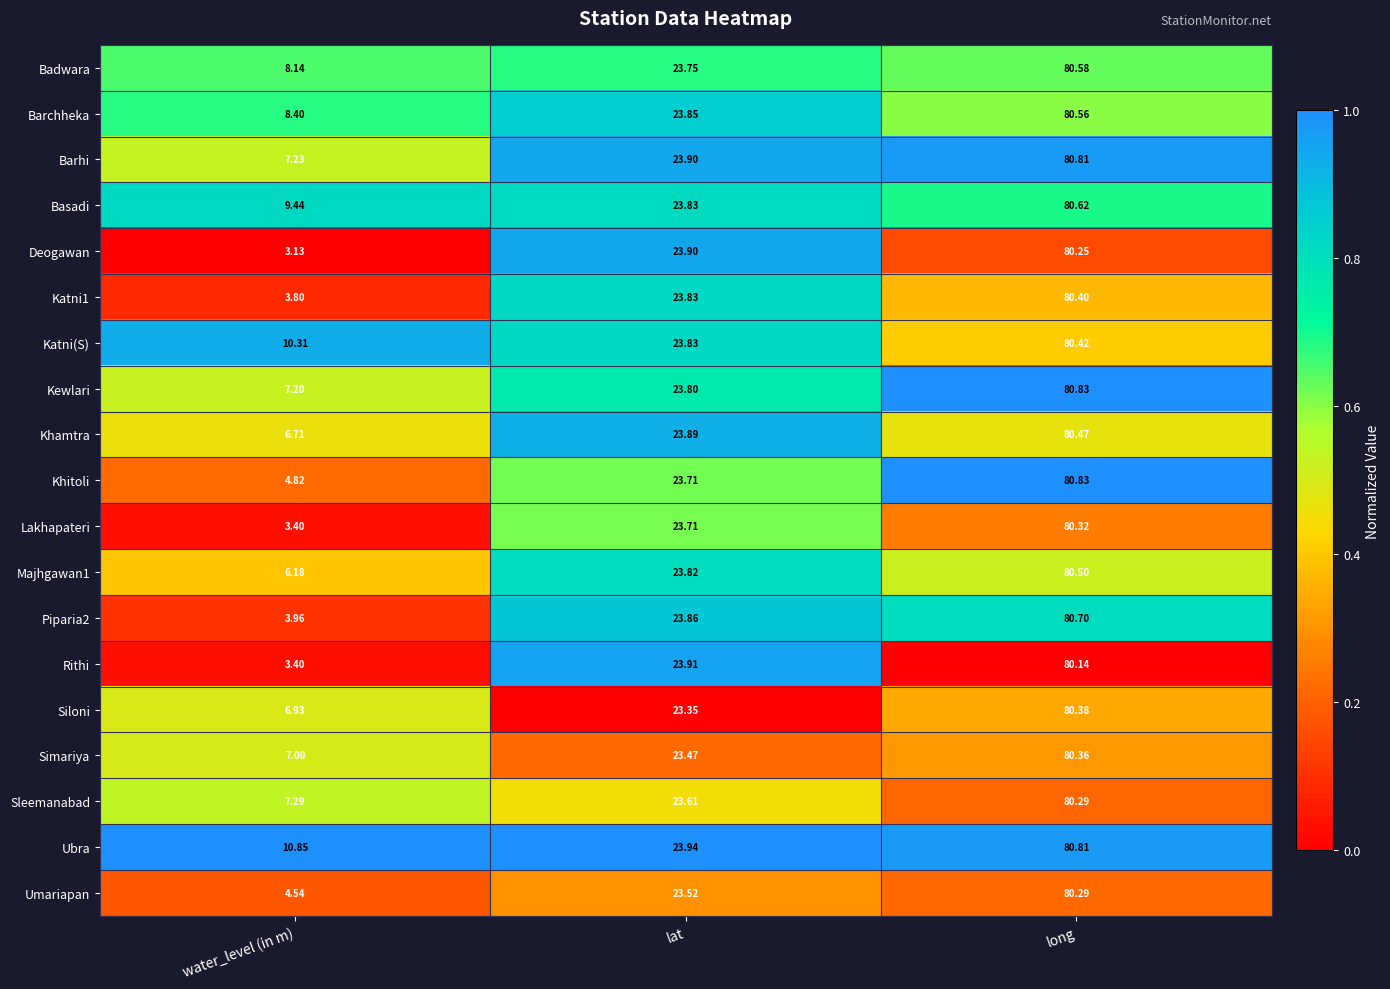

What is the total value across all series at lat?

451.5